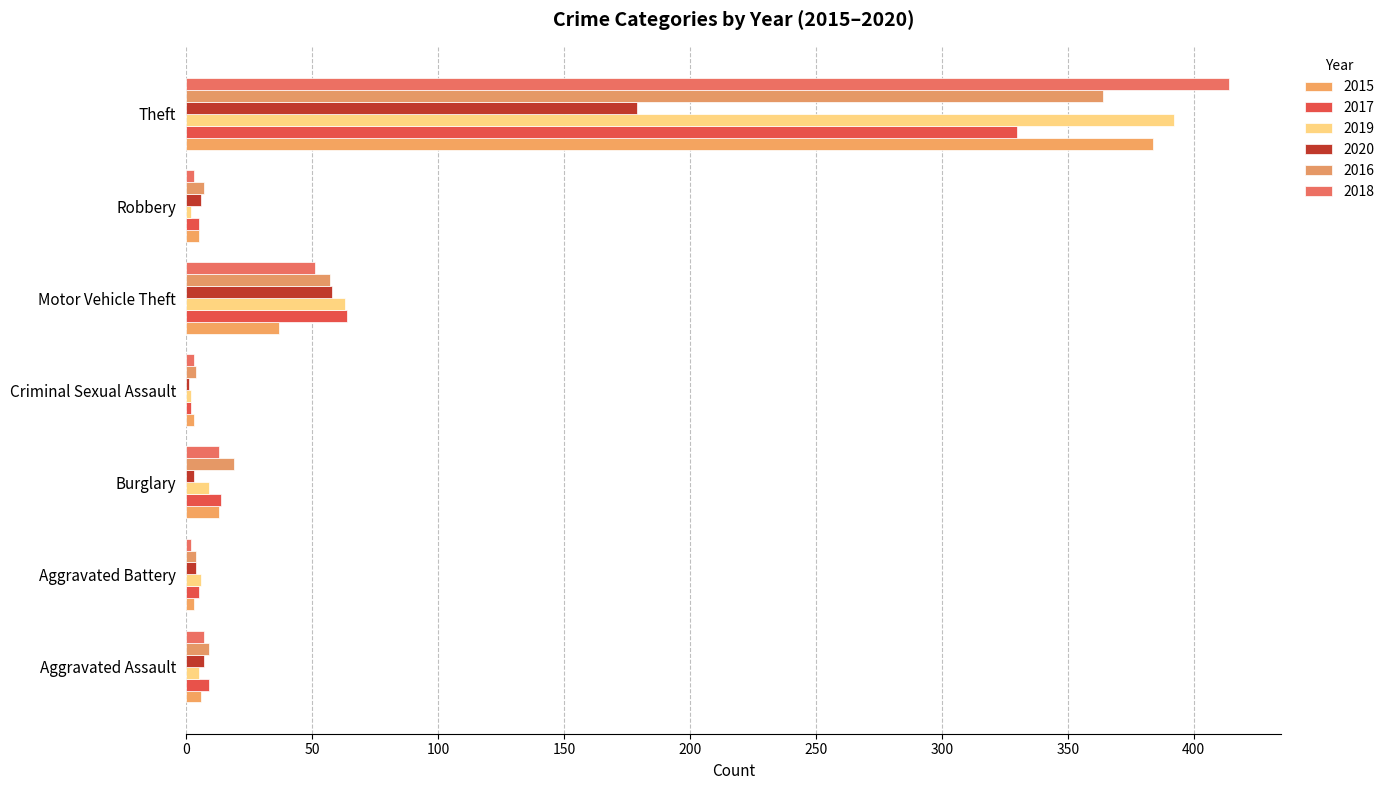

True or false: 2019 has a value of 1 at Criminal Sexual Assault.

False